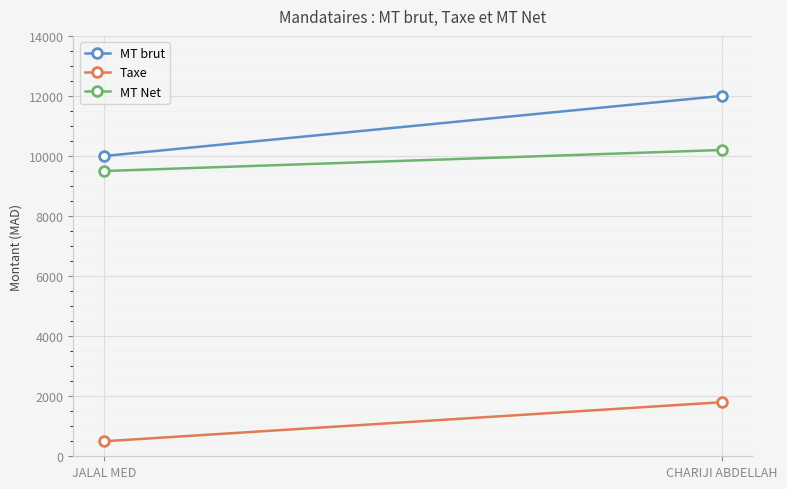

What is the sum of the MT brut values at JALAL MED and CHARIJI ABDELLAH?

22000